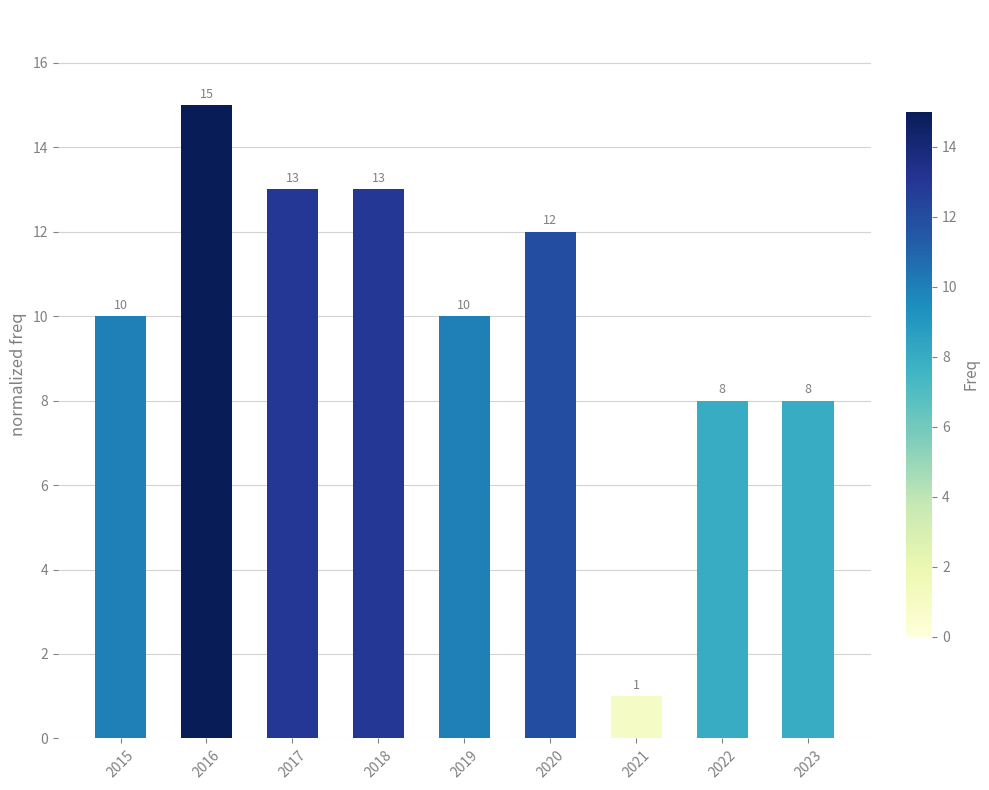

What is the difference between the maximum and minimum values?

14